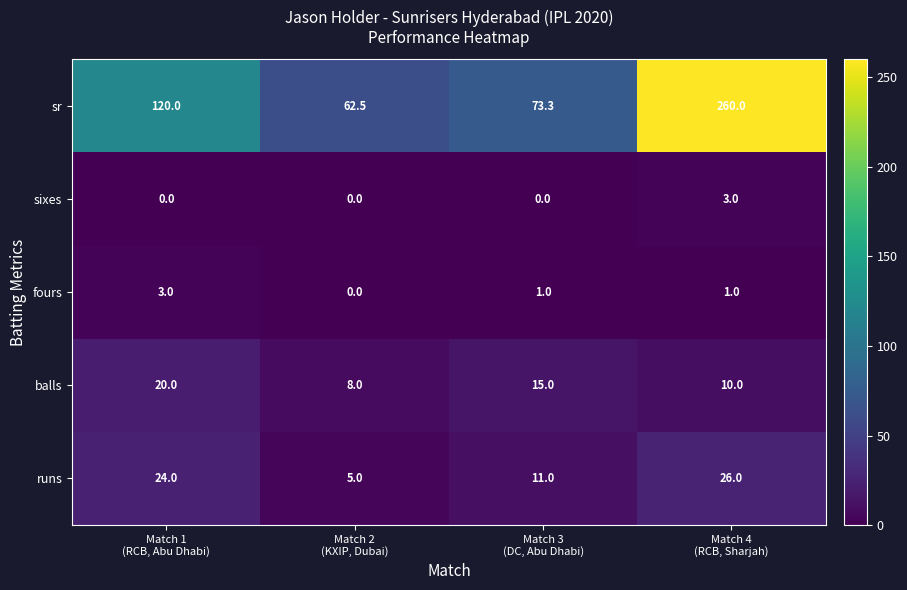

What is the sum of all fours values?

5.0